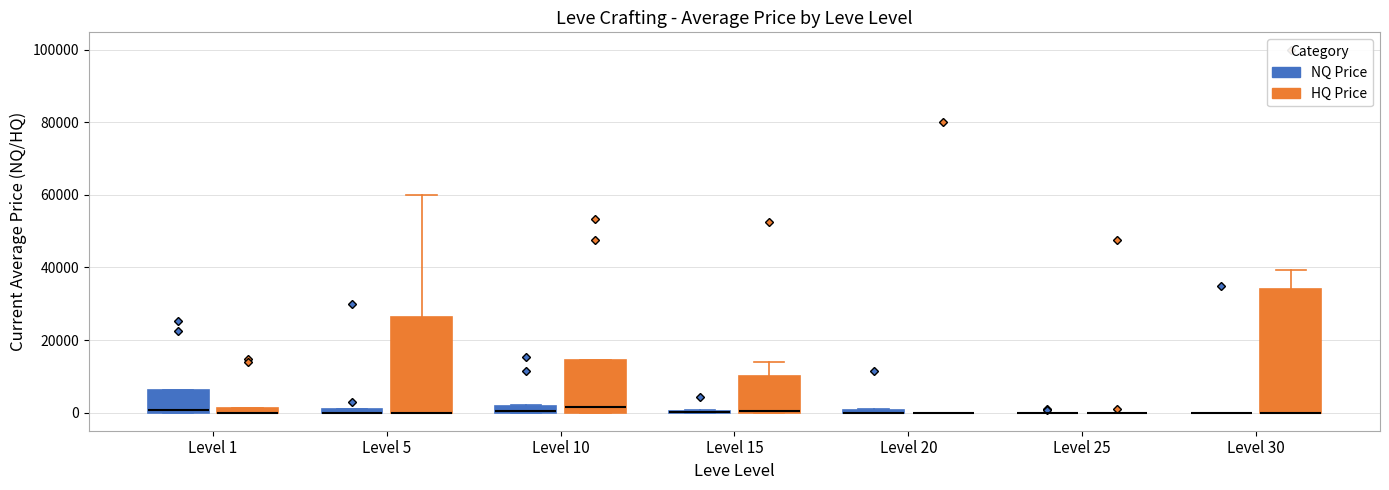

Which box is the tallest, from its lower edge to its upper edge?

Level 30 (HQ Price)